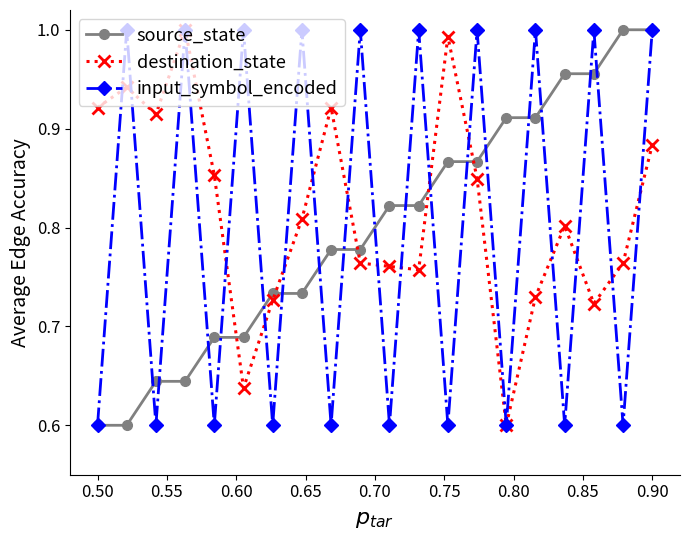

True or false: destination_state and source_state cross at least once.

True